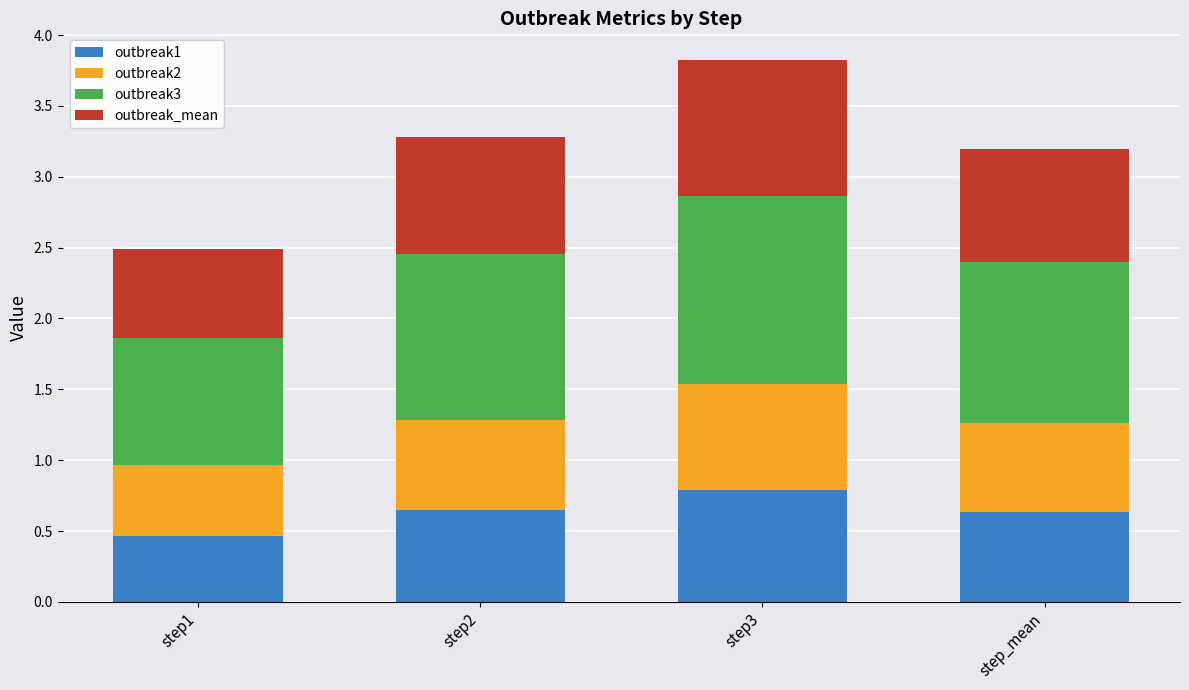

At which category is the sum across all series the highest?

step3